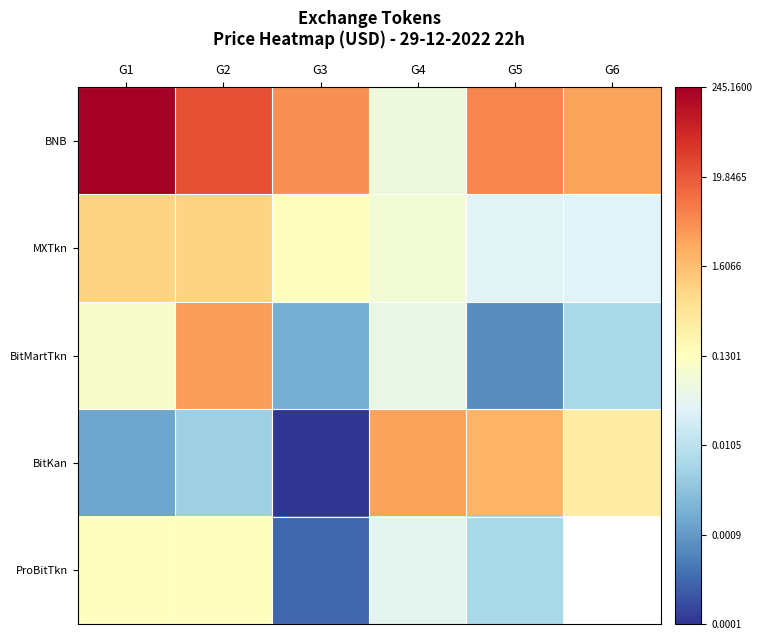

True or false: MXTkn has a value of -0.5 at G6.

False